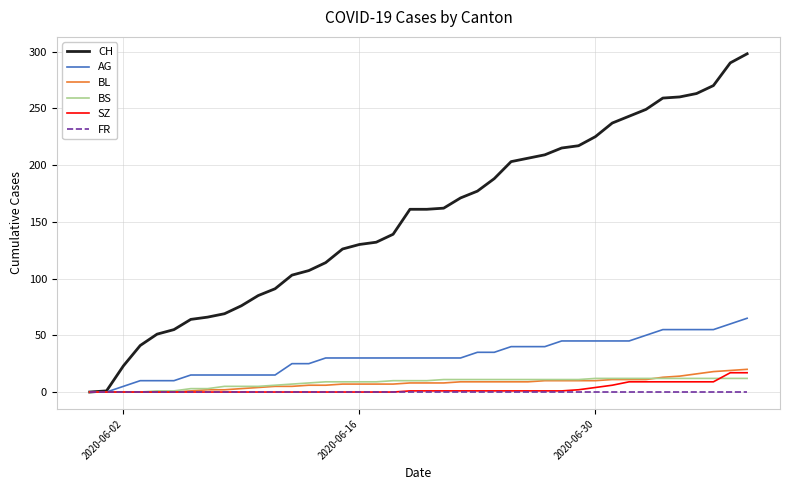

Which series has the largest range (max minus min)?

CH